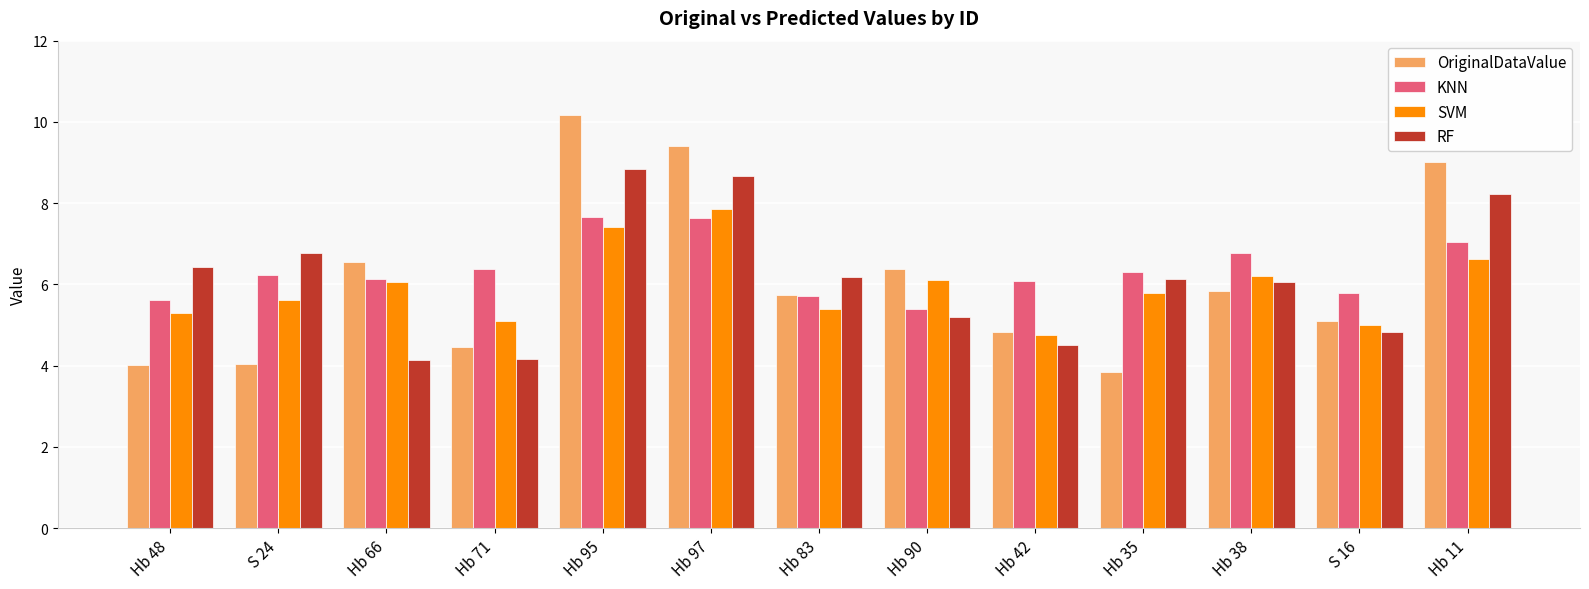

What is the sum of the SVM values at Hb 83 and Hb 35?

11.2